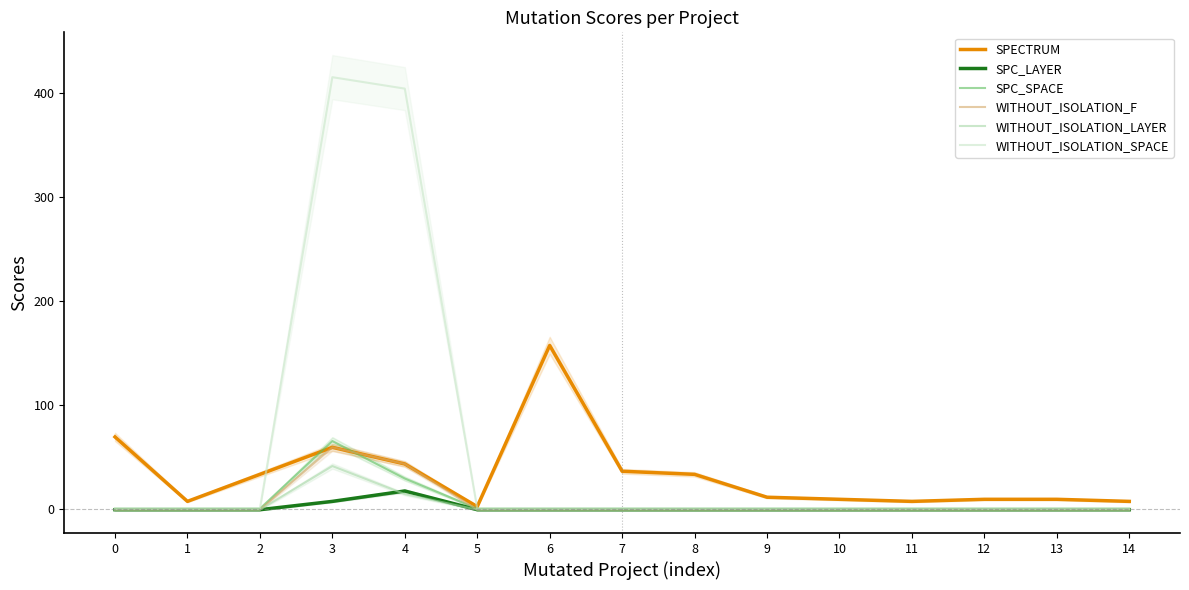

What are all the series names shown in the legend?

SPECTRUM, SPC_LAYER, SPC_SPACE, WITHOUT_ISOLATION_F, WITHOUT_ISOLATION_LAYER, WITHOUT_ISOLATION_SPACE